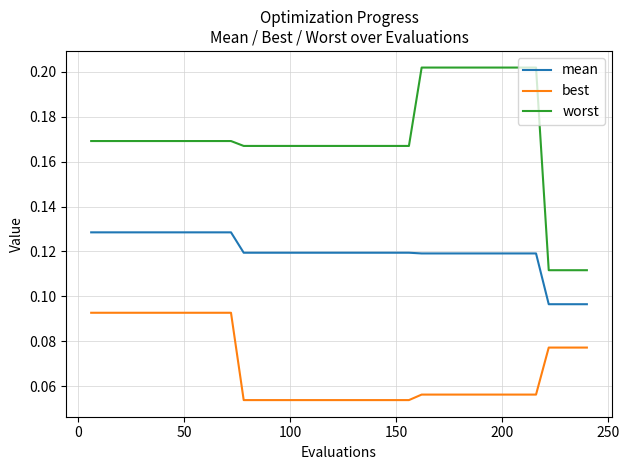

True or false: best and worst cross at least once.

False